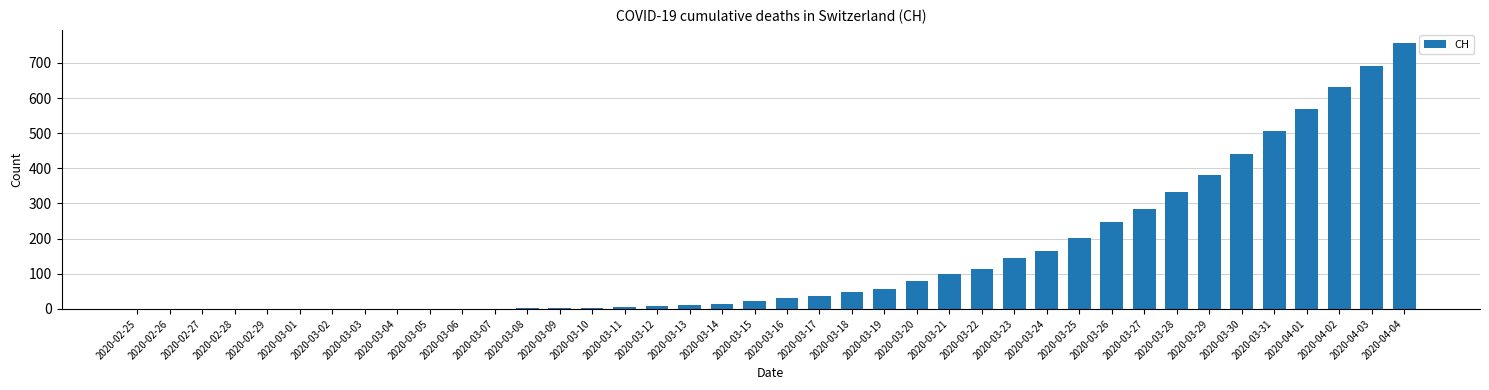

Are the bars horizontal?

No